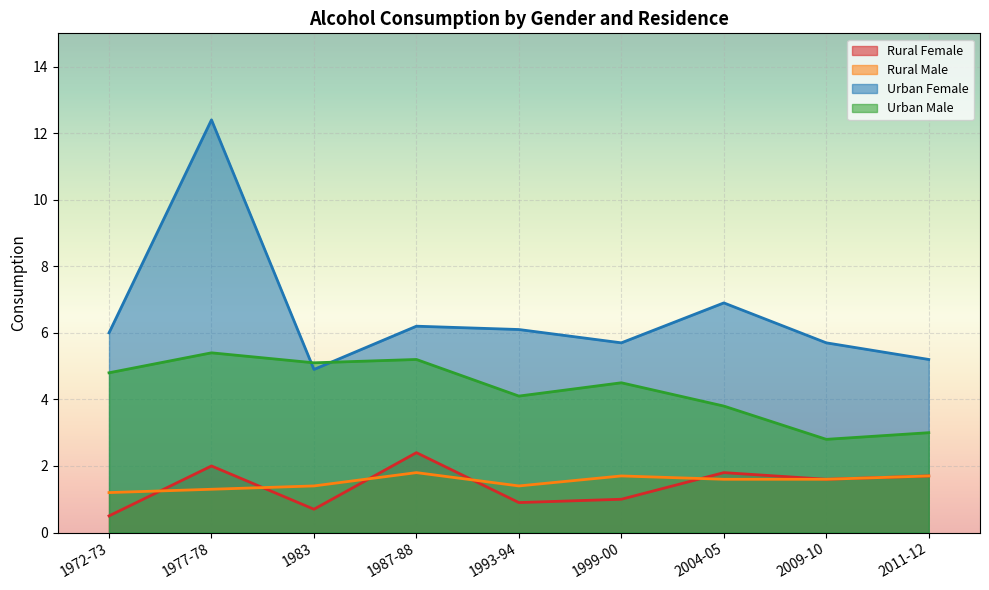

Rank the series by their maximum value, from highest to lowest.

Urban Female, Urban Male, Rural Female, Rural Male